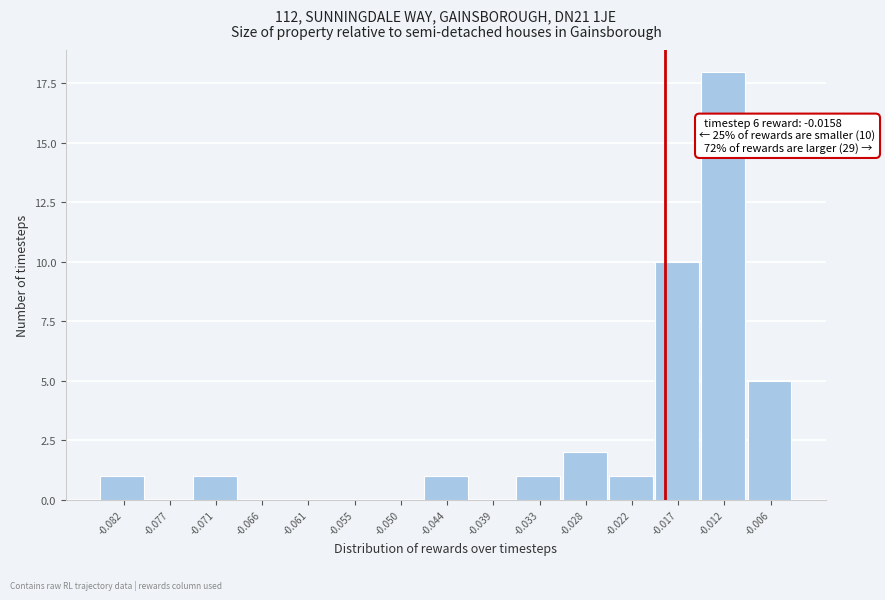

Reading right to left, extract all data points from this chart.

-0.006=5	-0.012=18	-0.017=10	-0.022=1	-0.028=2	-0.033=1	-0.039=0	-0.044=1	-0.050=0	-0.055=0	-0.061=0	-0.066=0	-0.071=1	-0.077=0	-0.082=1